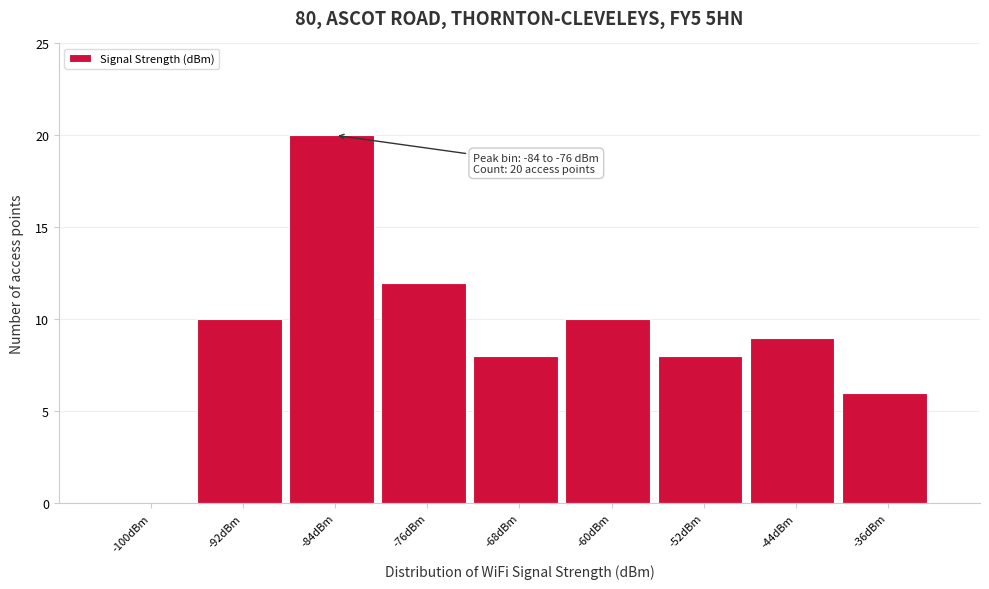

Reading left to right, list all the values displayed in this chart.

-100dBm=0	-92dBm=10	-84dBm=20	-76dBm=12	-68dBm=8	-60dBm=10	-52dBm=8	-44dBm=9	-36dBm=6